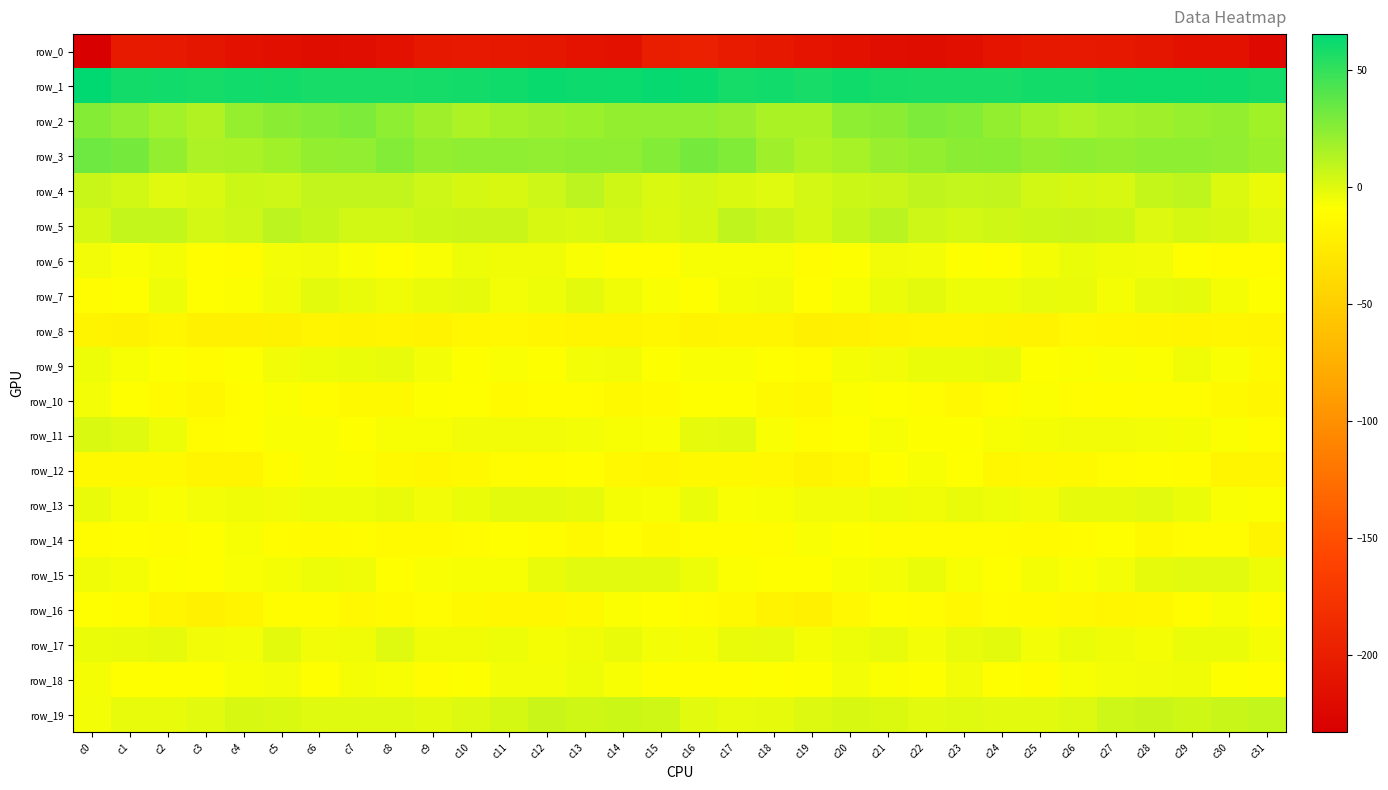

Reading right to left, list all the values displayed in this chart.

row_0: c31=-222.3	c30=-212.2	c29=-213.8	c28=-208.5	c27=-206.2	c26=-204.8	c25=-205.1	c24=-210.7	c23=-216.2	c22=-219.0	c21=-216.7	c20=-213.5	c19=-210.6	c18=-205.8	c17=-203.2	c16=-197.4	c15=-200.6	c14=-214.2	c13=-211.8	c12=-207.3	c11=-205.3	c10=-204.9	c9=-206.3	c8=-213.5	c7=-217.6	c6=-218.5	c5=-215.8	c4=-212.3	c3=-208.7	c2=-204.8	c1=-204.0	c0=-233.0
row_1: c31=59.5	c30=61.1	c29=61.6	c28=61.9	c27=61.3	c26=59.4	c25=59.5	c24=58.0	c23=58.0	c22=58.3	c21=58.8	c20=60.4	c19=58.2	c18=59.9	c17=59.1	c16=62.5	c15=63.6	c14=61.9	c13=61.2	c12=62.2	c11=60.4	c10=59.6	c9=58.6	c8=57.9	c7=58.1	c6=58.4	c5=59.4	c4=59.7	c3=58.7	c2=59.9	c1=59.5	c0=65.5
row_2: c31=17.8	c30=22.2	c29=20.7	c28=18.9	c27=17.7	c26=14.3	c25=16.6	c24=22.0	c23=26.9	c22=28.6	c21=24.3	c20=24.0	c19=15.2	c18=14.8	c17=20.5	c16=22.6	c15=22.9	c14=22.3	c13=19.7	c12=18.3	c11=16.6	c10=14.3	c9=18.5	c8=23.9	c7=28.5	c6=26.9	c5=24.2	c4=21.4	c3=13.2	c2=17.3	c1=22.9	c0=26.4
row_3: c31=19.8	c30=22.8	c29=23.8	c28=23.6	c27=22.2	c26=23.9	c25=21.8	c24=25.1	c23=24.6	c22=22.0	c21=20.1	c20=16.0	c19=14.1	c18=18.8	c17=27.5	c16=30.7	c15=26.8	c14=23.4	c13=24.0	c12=22.4	c11=23.3	c10=23.4	c9=21.8	c8=26.9	c7=22.6	c6=22.1	c5=18.1	c4=15.2	c3=14.6	c2=22.1	c1=30.7	c0=33.4
row_4: c31=-3.1	c30=0.9	c29=9.6	c28=7.7	c27=2.3	c26=2.8	c25=3.9	c24=8.4	c23=8.1	c22=9.5	c21=6.3	c20=5.5	c19=3.6	c18=0.1	c17=1.8	c16=3.4	c15=1.7	c14=4.3	c13=10.4	c12=5.0	c11=2.5	c10=2.8	c9=5.4	c8=8.7	c7=8.8	c6=8.8	c5=5.1	c4=5.6	c3=1.8	c2=0.0	c1=3.9	c0=6.8
row_5: c31=-0.8	c30=2.0	c29=2.8	c28=0.7	c27=5.8	c26=6.1	c25=6.0	c24=4.7	c23=3.7	c22=5.1	c21=11.4	c20=7.4	c19=3.0	c18=6.6	c17=9.0	c16=3.1	c15=1.0	c14=3.4	c13=1.4	c12=2.3	c11=6.2	c10=6.4	c9=5.5	c8=3.9	c7=4.0	c6=7.6	c5=10.7	c4=5.2	c3=3.5	c2=8.1	c1=8.0	c0=3.1
row_6: c31=-11.1	c30=-11.2	c29=-9.8	c28=-5.5	c27=-5.0	c26=-3.7	c25=-6.5	c24=-9.2	c23=-8.7	c22=-6.0	c21=-5.6	c20=-8.7	c19=-12.5	c18=-7.1	c17=-7.4	c16=-7.4	c15=-10.5	c14=-10.9	c13=-7.8	c12=-5.0	c11=-4.8	c10=-4.0	c9=-7.7	c8=-9.8	c7=-7.5	c6=-5.5	c5=-6.1	c4=-11.2	c3=-10.8	c2=-6.8	c1=-7.6	c0=-5.6
row_7: c31=-8.6	c30=-6.3	c29=-2.1	c28=-2.5	c27=-6.2	c26=-2.8	c25=-2.6	c24=-4.2	c23=-4.2	c22=-1.3	c21=-3.5	c20=-7.0	c19=-10.5	c18=-5.4	c17=-6.4	c16=-9.6	c15=-7.6	c14=-4.7	c13=-1.1	c12=-4.1	c11=-5.8	c10=-2.0	c9=-3.0	c8=-4.7	c7=-3.1	c6=-1.4	c5=-5.1	c4=-8.5	c3=-9.6	c2=-4.1	c1=-9.6	c0=-12.2
row_8: c31=-17.6	c30=-16.5	c29=-17.1	c28=-16.5	c27=-15.2	c26=-14.4	c25=-18.7	c24=-18.0	c23=-17.4	c22=-17.8	c21=-18.9	c20=-20.3	c19=-20.8	c18=-17.8	c17=-17.6	c16=-18.4	c15=-15.8	c14=-16.7	c13=-16.8	c12=-16.2	c11=-14.6	c10=-15.9	c9=-18.8	c8=-17.6	c7=-18.0	c6=-17.4	c5=-20.1	c4=-20.3	c3=-20.4	c2=-16.6	c1=-19.1	c0=-18.1
row_9: c31=-13.8	c30=-7.7	c29=-4.6	c28=-8.4	c27=-7.7	c26=-8.1	c25=-8.7	c24=-2.2	c23=-3.6	c22=-3.6	c21=-5.3	c20=-6.6	c19=-11.8	c18=-9.9	c17=-7.4	c16=-7.5	c15=-9.1	c14=-5.5	c13=-5.8	c12=-8.6	c11=-7.5	c10=-9.1	c9=-5.9	c8=-2.2	c7=-3.8	c6=-4.1	c5=-5.5	c4=-8.7	c3=-11.5	c2=-9.0	c1=-6.8	c0=-4.0
row_10: c31=-16.6	c30=-14.1	c29=-12.2	c28=-12.1	c27=-12.0	c26=-12.3	c25=-8.2	c24=-11.5	c23=-14.9	c22=-12.4	c21=-9.5	c20=-8.5	c19=-15.1	c18=-14.2	c17=-10.2	c16=-10.1	c15=-12.8	c14=-13.4	c13=-12.1	c12=-11.6	c11=-13.1	c10=-10.1	c9=-8.6	c8=-13.3	c7=-14.3	c6=-11.5	c5=-8.2	c4=-10.7	c3=-15.7	c2=-12.7	c1=-9.4	c0=-5.9
row_11: c31=-11.6	c30=-8.3	c29=-6.3	c28=-5.8	c27=-5.0	c26=-5.2	c25=-6.5	c24=-7.1	c23=-8.8	c22=-8.9	c21=-7.2	c20=-9.2	c19=-11.4	c18=-7.6	c17=-0.8	c16=-1.9	c15=-7.8	c14=-7.1	c13=-6.0	c12=-5.5	c11=-5.2	c10=-5.2	c9=-7.0	c8=-7.1	c7=-9.7	c6=-7.9	c5=-7.5	c4=-10.5	c3=-11.0	c2=-4.4	c1=-0.0	c0=1.7
row_12: c31=-17.4	c30=-16.7	c29=-11.4	c28=-10.6	c27=-12.2	c26=-13.7	c25=-14.9	c24=-15.4	c23=-9.9	c22=-7.3	c21=-9.2	c20=-15.1	c19=-18.1	c18=-14.9	c17=-13.4	c16=-13.9	c15=-16.6	c14=-14.8	c13=-10.4	c12=-11.4	c11=-12.6	c10=-13.9	c9=-15.6	c8=-13.9	c7=-8.1	c6=-7.6	c5=-11.3	c4=-17.1	c3=-17.5	c2=-13.4	c1=-14.0	c0=-14.3
row_13: c31=-8.5	c30=-7.9	c29=-3.7	c28=-0.8	c27=-1.9	c26=-2.1	c25=-5.2	c24=-4.1	c23=-3.0	c22=-4.8	c21=-4.3	c20=-5.1	c19=-5.3	c18=-6.8	c17=-7.8	c16=-3.7	c15=-6.9	c14=-6.5	c13=-1.8	c12=-1.5	c11=-1.3	c10=-3.3	c9=-5.4	c8=-3.1	c7=-4.1	c6=-4.1	c5=-5.2	c4=-4.9	c3=-5.9	c2=-7.7	c1=-6.7	c0=-3.0
row_14: c31=-18.2	c30=-12.4	c29=-12.1	c28=-13.4	c27=-9.2	c26=-11.3	c25=-13.1	c24=-12.3	c23=-12.1	c22=-12.4	c21=-12.2	c20=-8.7	c19=-7.6	c18=-12.2	c17=-11.0	c16=-11.3	c15=-13.8	c14=-10.8	c13=-13.6	c12=-11.6	c11=-9.3	c10=-12.4	c9=-12.8	c8=-12.7	c7=-11.8	c6=-12.7	c5=-11.3	c4=-7.3	c3=-9.6	c2=-12.4	c1=-10.4	c0=-11.1
row_15: c31=-4.0	c30=-0.5	c29=-0.6	c28=-1.7	c27=-5.8	c26=-7.6	c25=-6.7	c24=-9.3	c23=-7.4	c22=-3.3	c21=-6.1	c20=-6.9	c19=-9.5	c18=-9.2	c17=-8.0	c16=-4.0	c15=-1.3	c14=-0.6	c13=-0.4	c12=-3.2	c11=-7.1	c10=-7.0	c9=-7.5	c8=-9.6	c7=-4.9	c6=-4.1	c5=-6.8	c4=-7.5	c3=-9.9	c2=-8.8	c1=-6.7	c0=-4.6
row_16: c31=-11.5	c30=-6.8	c29=-12.0	c28=-15.0	c27=-16.2	c26=-14.5	c25=-13.0	c24=-12.1	c23=-14.8	c22=-12.3	c21=-10.5	c20=-14.7	c19=-20.5	c18=-18.6	c17=-13.8	c16=-12.5	c15=-9.4	c14=-8.0	c13=-13.5	c12=-16.0	c11=-15.7	c10=-14.0	c9=-12.4	c8=-12.9	c7=-14.5	c6=-11.4	c5=-11.0	c4=-17.5	c3=-20.7	c2=-16.7	c1=-11.4	c0=-9.2
row_17: c31=-6.4	c30=-3.6	c29=-3.6	c28=-6.2	c27=-4.9	c26=-3.6	c25=-5.8	c24=-1.4	c23=-2.2	c22=-6.2	c21=-2.4	c20=-4.1	c19=-6.5	c18=-2.4	c17=-3.1	c16=-6.5	c15=-6.1	c14=-2.8	c13=-4.9	c12=-6.3	c11=-3.9	c10=-4.5	c9=-4.9	c8=-0.2	c7=-4.7	c6=-5.5	c5=-1.2	c4=-5.9	c3=-5.3	c2=-2.0	c1=-2.9	c0=-3.4
row_18: c31=-10.5	c30=-8.8	c29=-4.7	c28=-5.3	c27=-6.0	c26=-7.3	c25=-11.8	c24=-9.4	c23=-5.5	c22=-9.0	c21=-8.1	c20=-6.0	c19=-9.0	c18=-9.6	c17=-10.8	c16=-10.7	c15=-10.8	c14=-7.1	c13=-4.4	c12=-5.9	c11=-6.1	c10=-8.8	c9=-12.4	c8=-7.0	c7=-6.3	c6=-10.0	c5=-6.2	c4=-7.1	c3=-9.7	c2=-9.7	c1=-10.1	c0=-6.7
row_19: c31=8.1	c30=7.1	c29=4.4	c28=6.1	c27=4.9	c26=0.7	c25=-0.6	c24=-0.5	c23=-0.3	c22=-0.5	c21=0.9	c20=2.4	c19=0.4	c18=-1.9	c17=-2.5	c16=-0.9	c15=4.3	c14=5.8	c13=4.6	c12=6.6	c11=2.9	c10=0.3	c9=-1.1	c8=-0.3	c7=-0.3	c6=-0.3	c5=1.6	c4=2.1	c3=-0.6	c2=-2.2	c1=-2.4	c0=-5.6